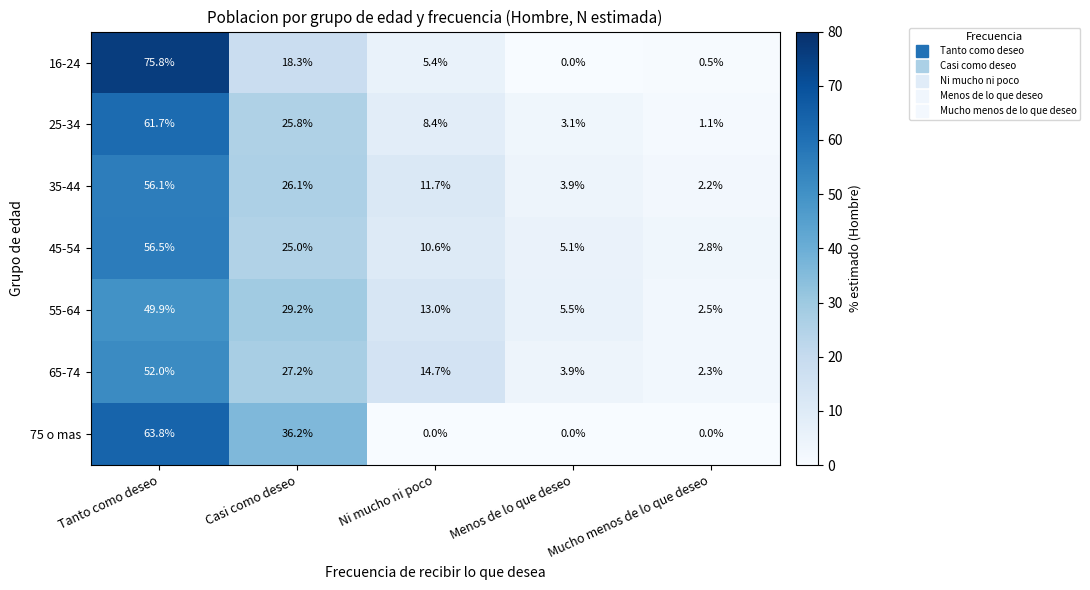

At how many categories does at least one series exceed 15?

2